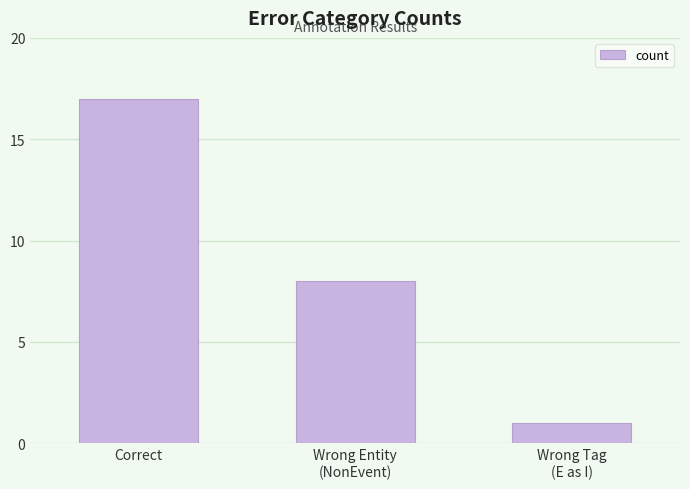

Reading right to left, transcribe all the data shown in this chart.

1	8	17